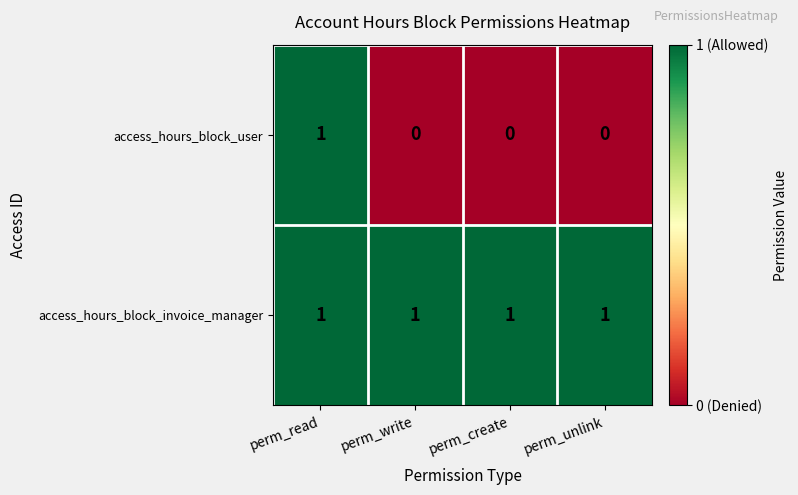

Count the number of categories in the chart.

4